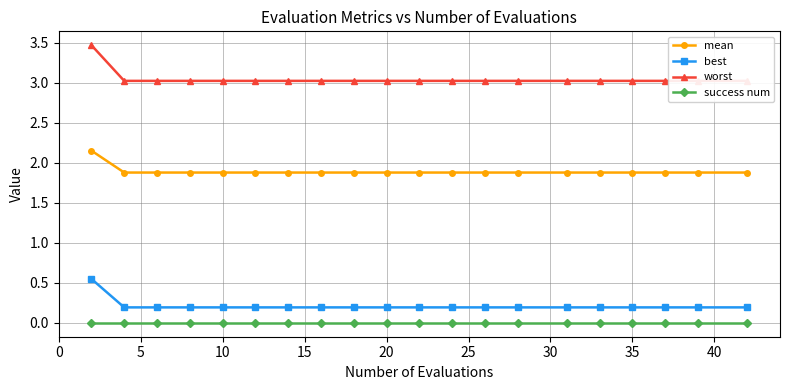

True or false: success num has a value of 0.0 at 35.

True